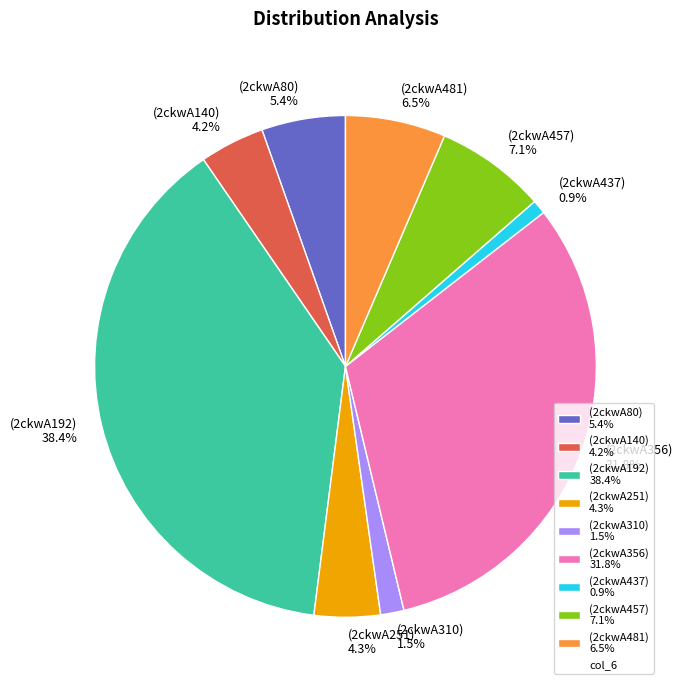

Which category has the biggest portion of the pie?

(2ckwA192) 38.4%